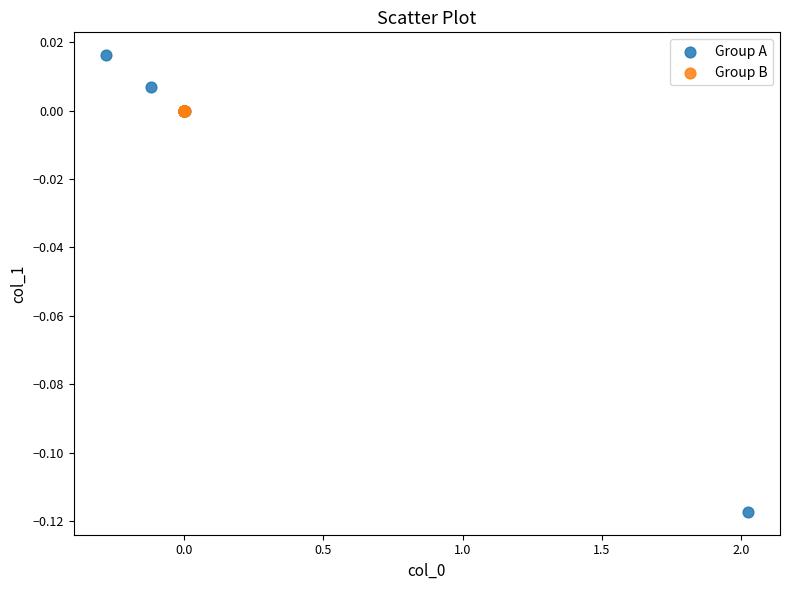

Which series reaches the maximum Y coordinate?

Group A